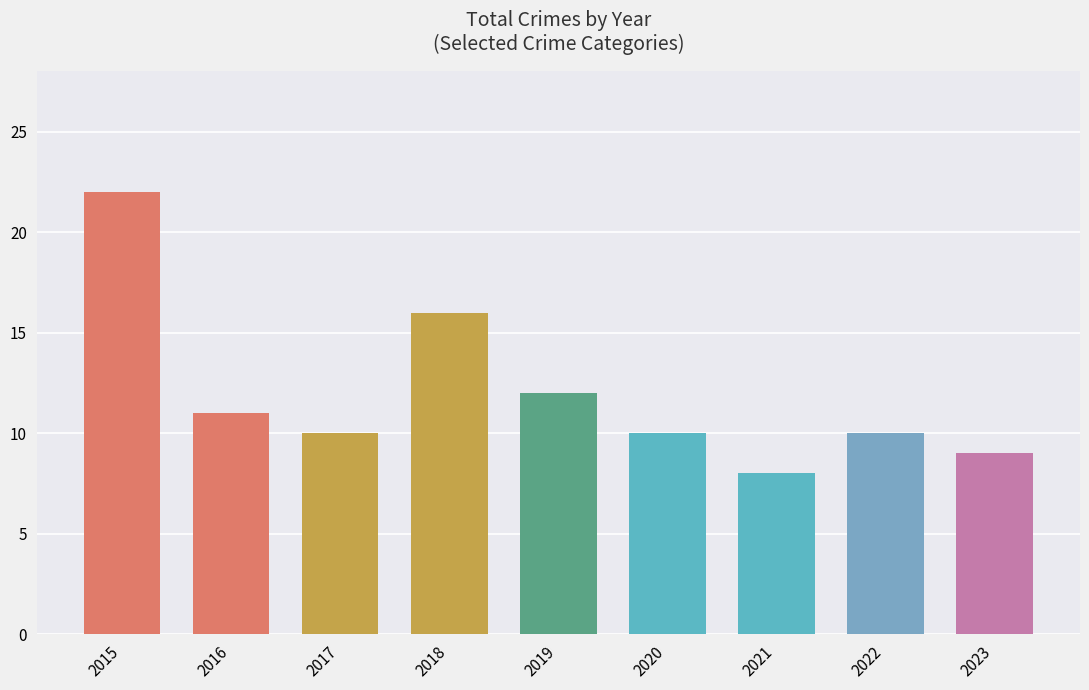

Which category has the lowest value across all series?

2021